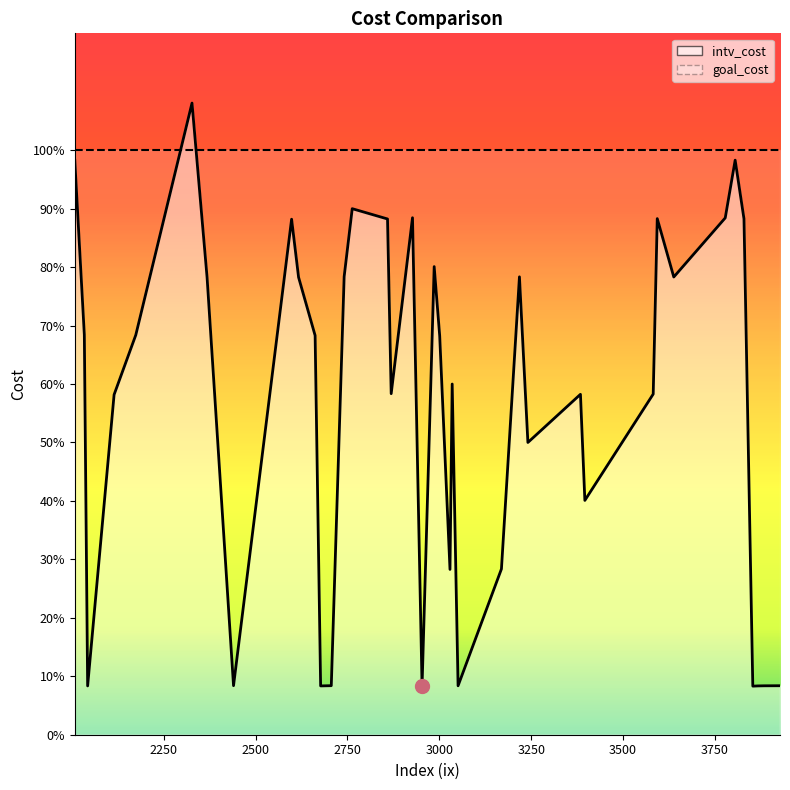

What is the average value of the goal_cost series?

1.0